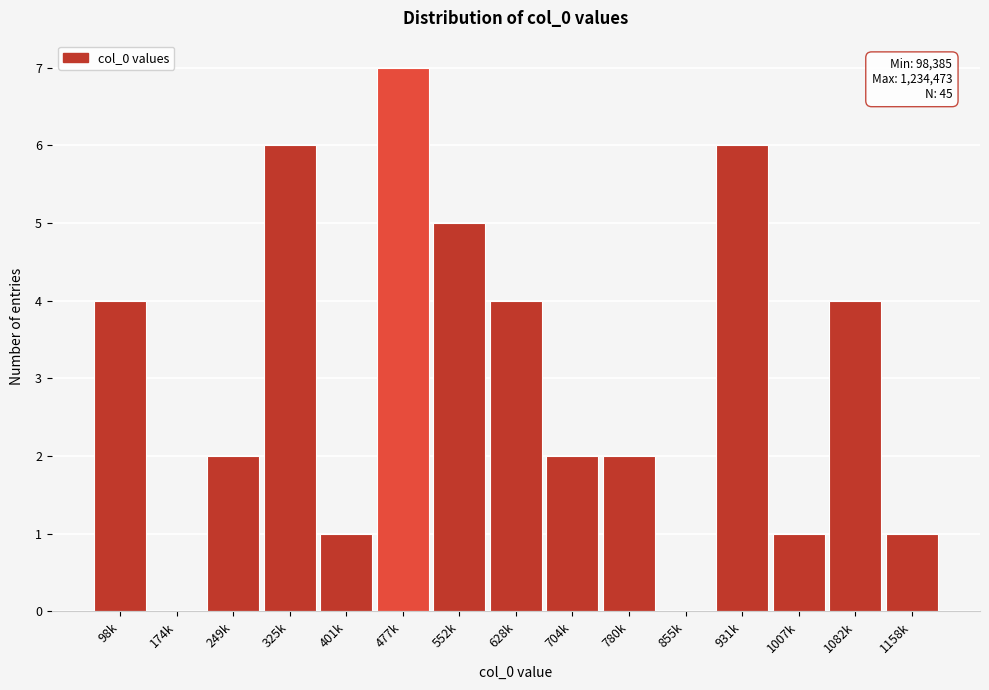

Reading right to left, what are all the values shown in this chart?

1158k=1	1082k=4	1007k=1	931k=6	855k=0	780k=2	704k=2	628k=4	552k=5	477k=7	401k=1	325k=6	249k=2	174k=0	98k=4